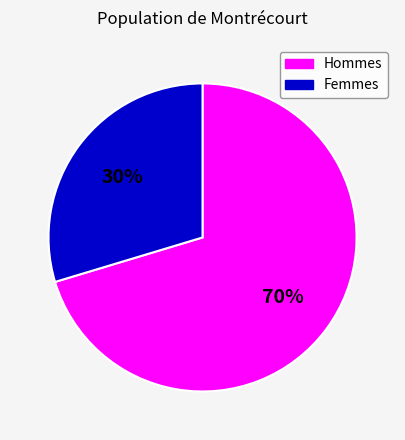

To the nearest percent, what is the average slice percentage?

50%